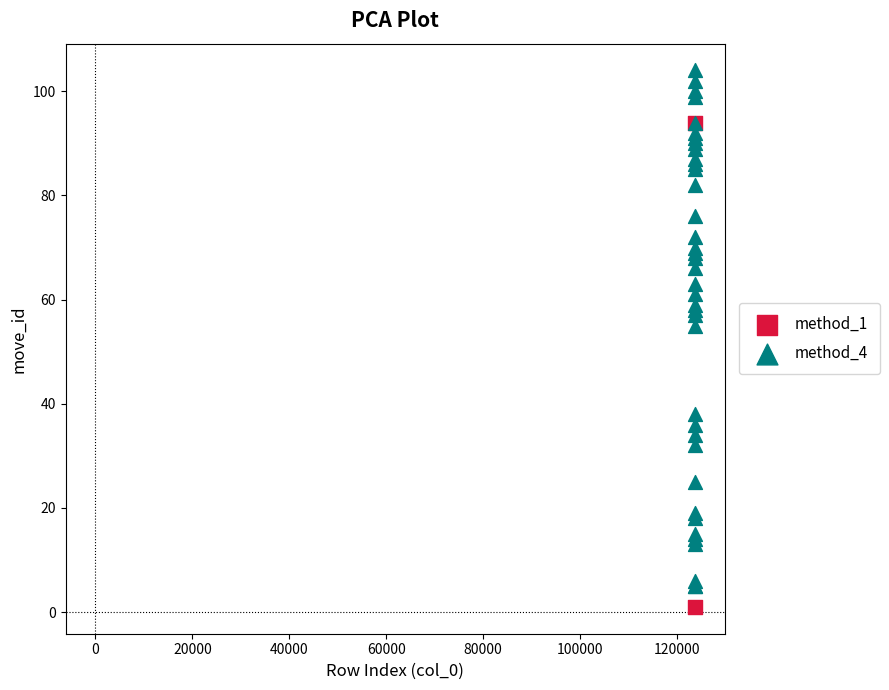

What are all the series names shown in the legend?

method_1, method_4